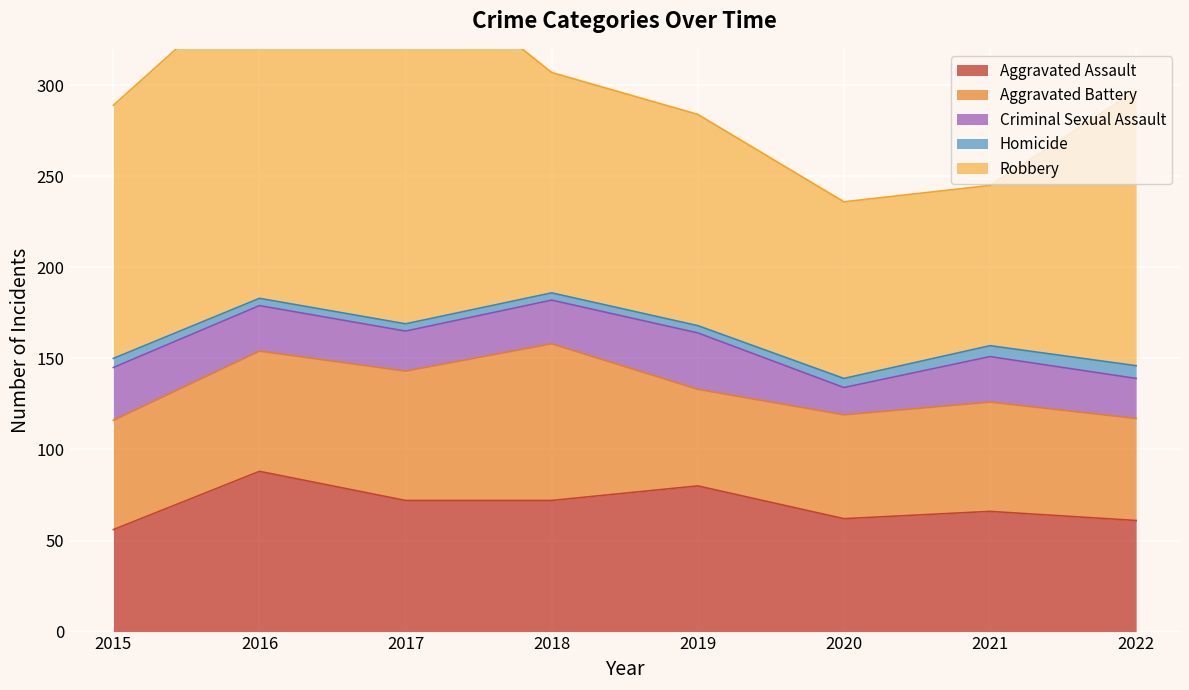

Where is the first local maximum for Robbery?

2017